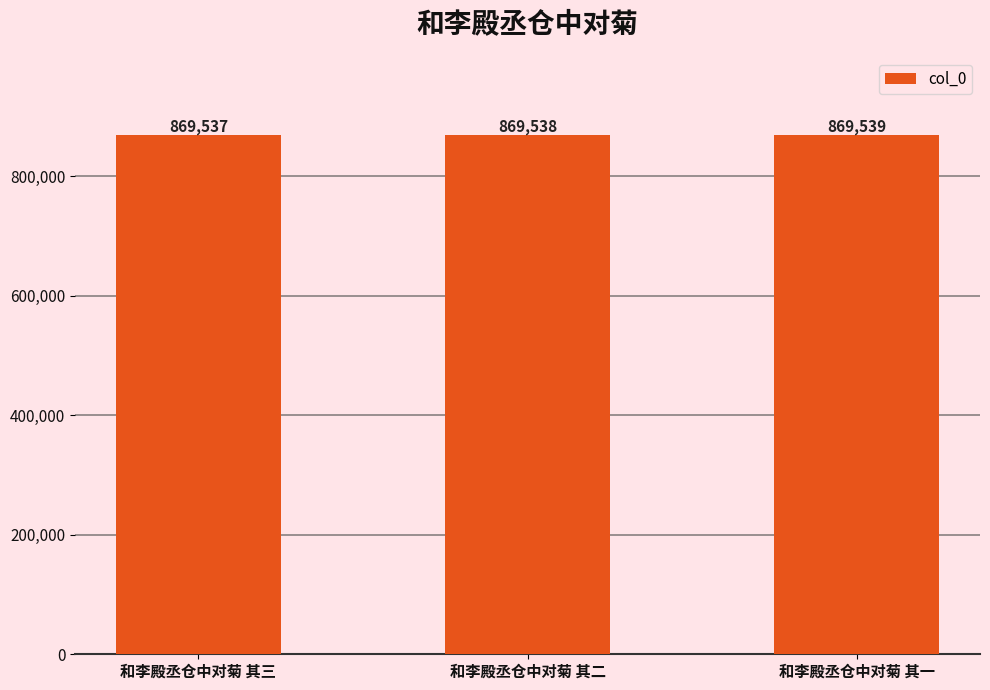

How many values are below 869538?

1